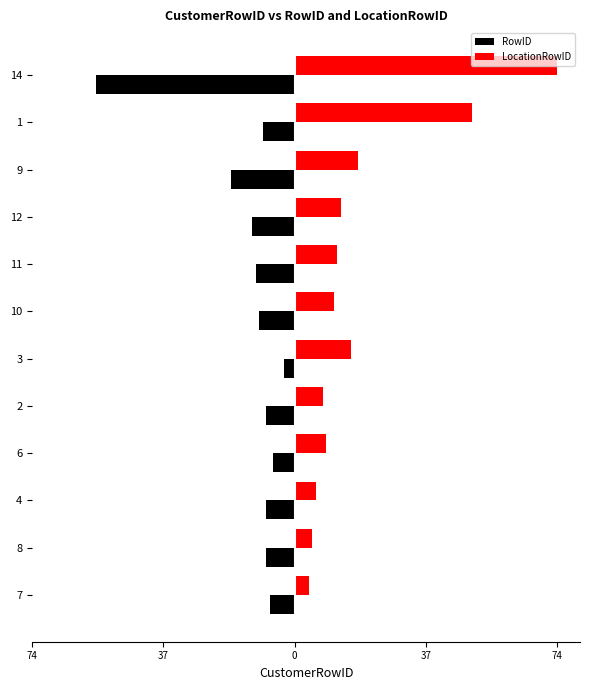

What are all the series names shown in the legend?

RowID, LocationRowID